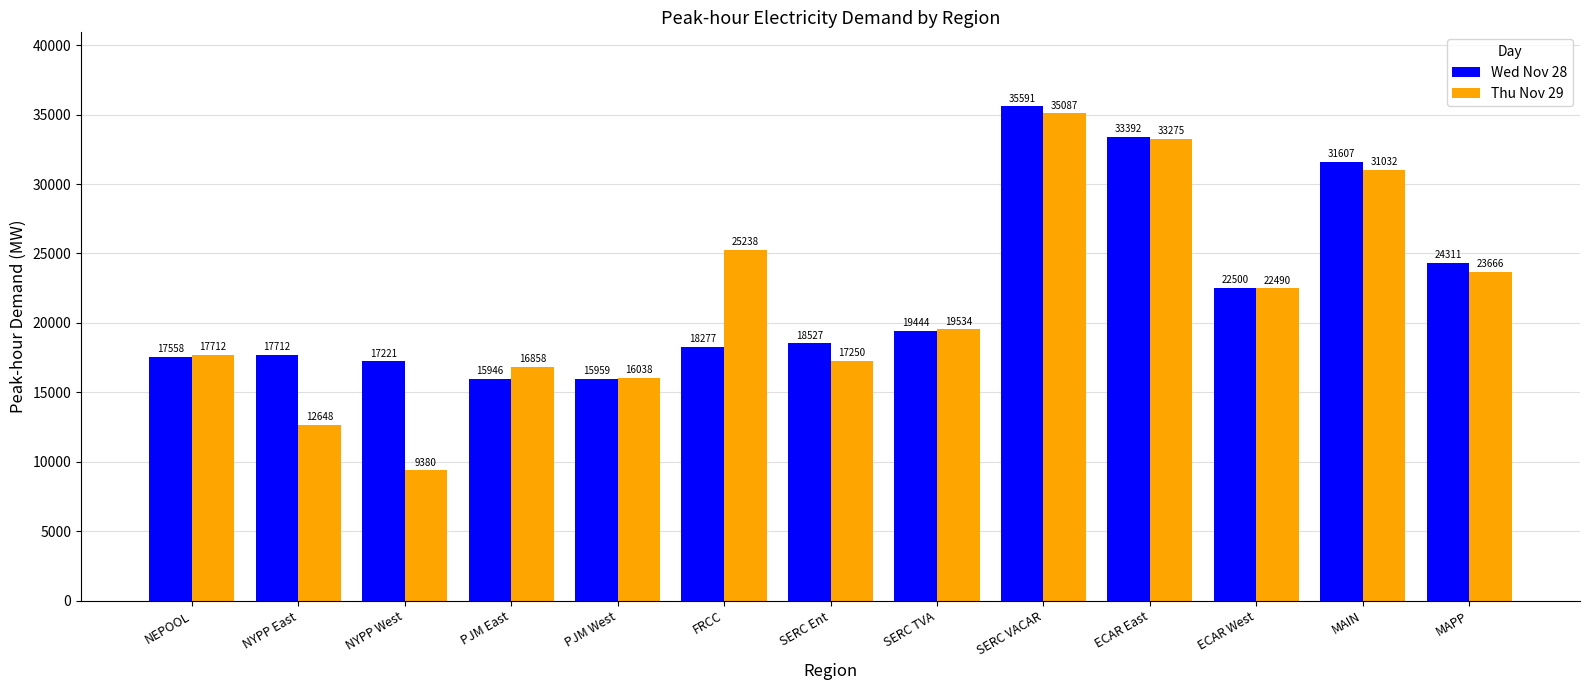

What is the sum of the Thu Nov 29 values at FRCC and SERC TVA?

44771.5